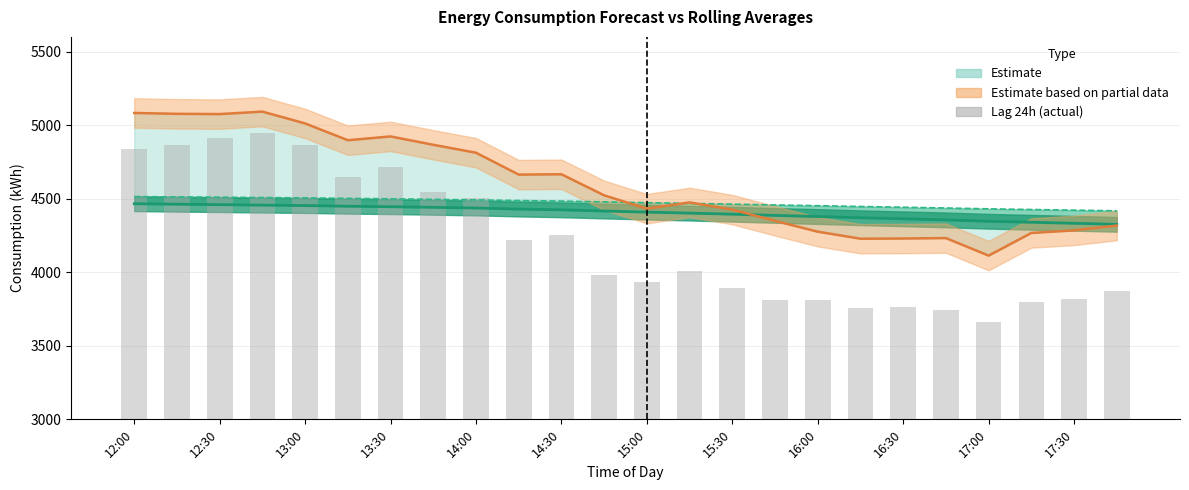

Count the number of values greater than 4011.

11